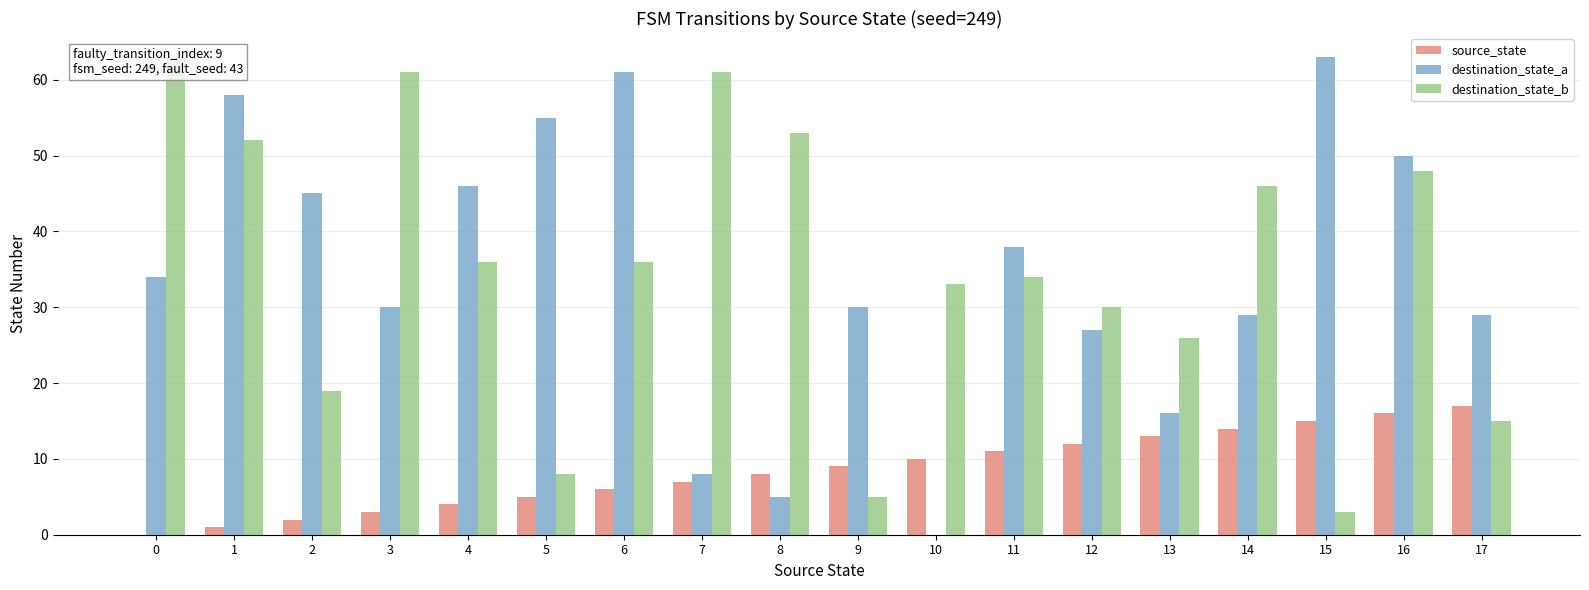

How many positive values does the source_state series have?

17